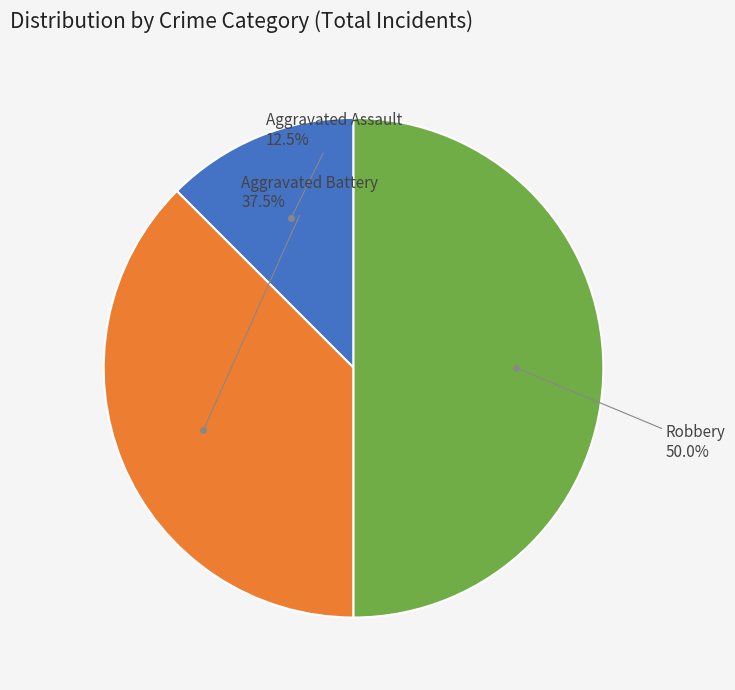

How many segments does this pie chart have?

3